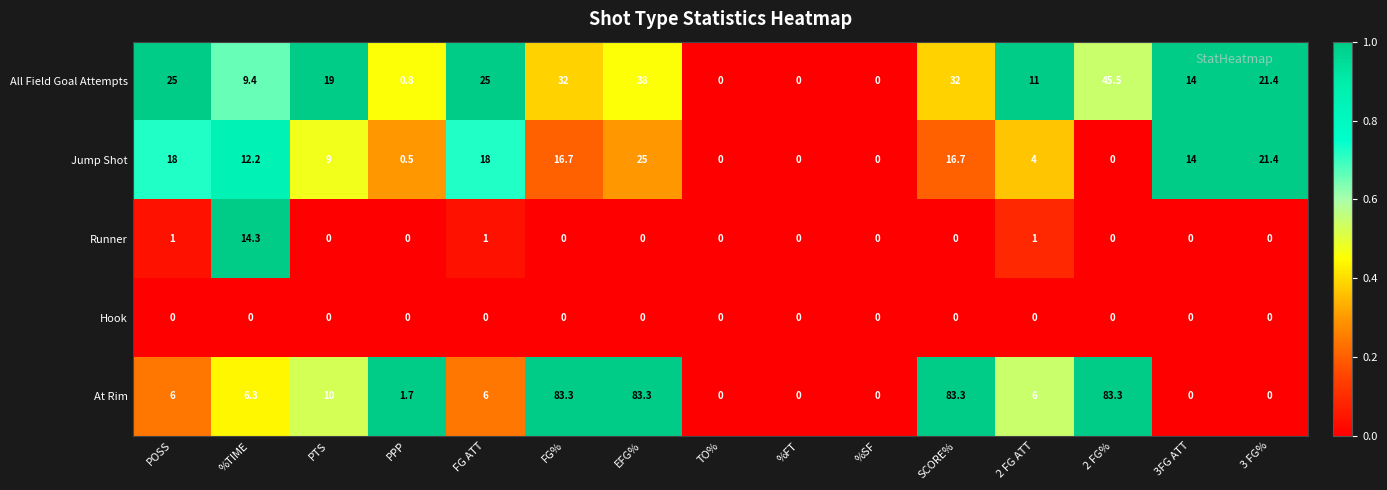

Which series changed the most between POSS and EFG%?

At Rim